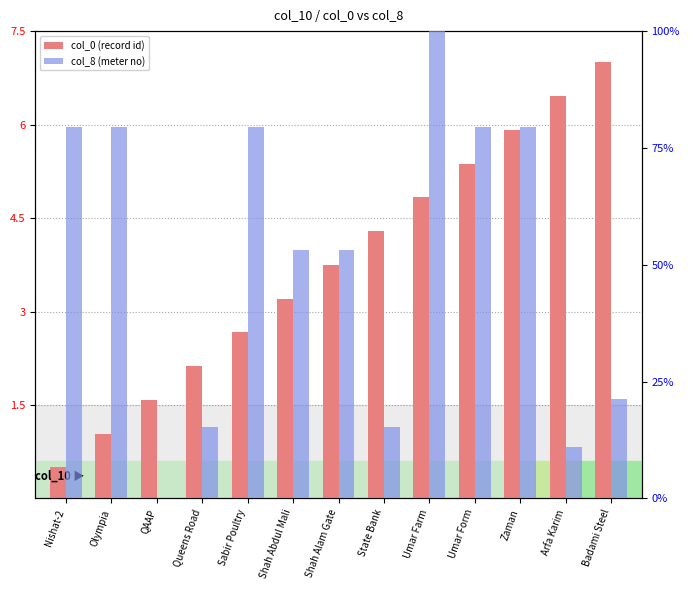

The value of col_8 at Olympia is 136.7. True or false?

False